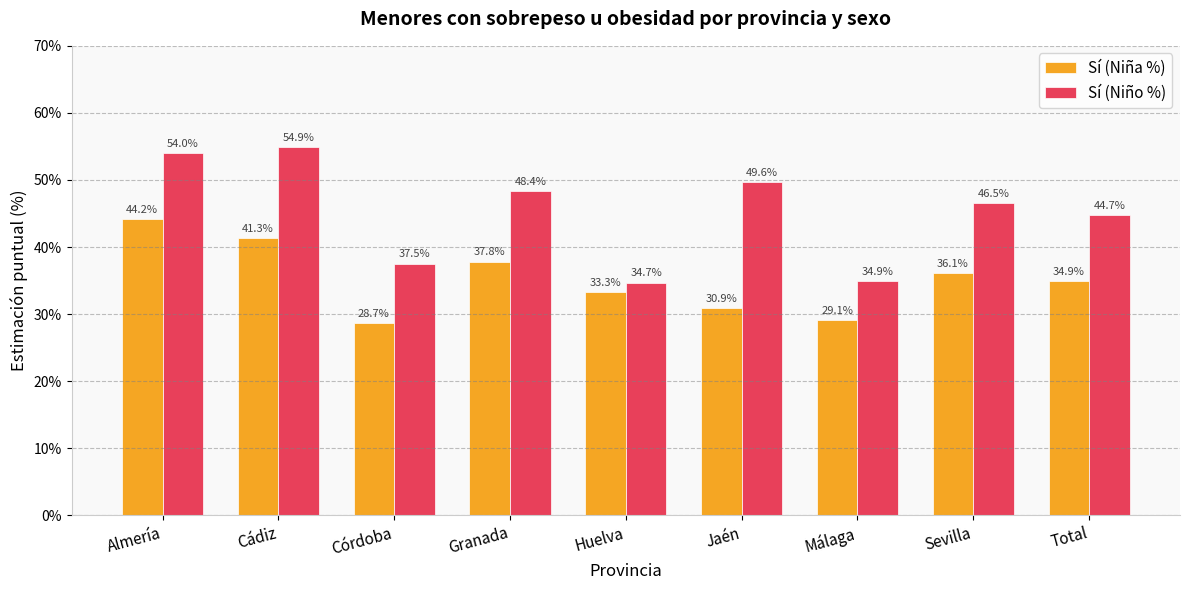

What is the greatest value displayed?

54.9